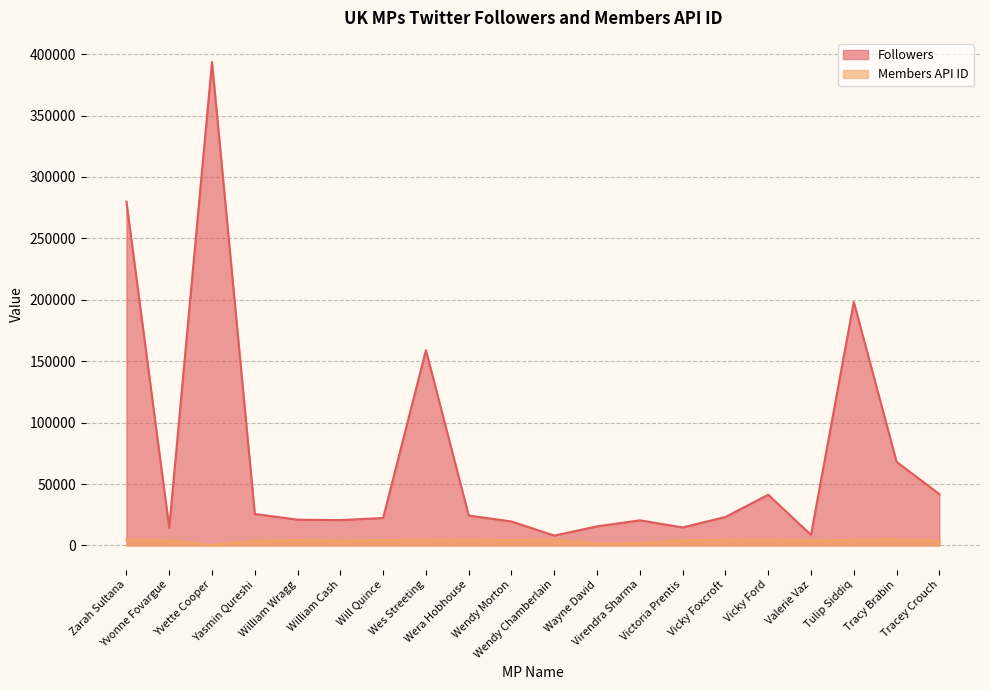

What is the maximum value shown in the chart?

393531